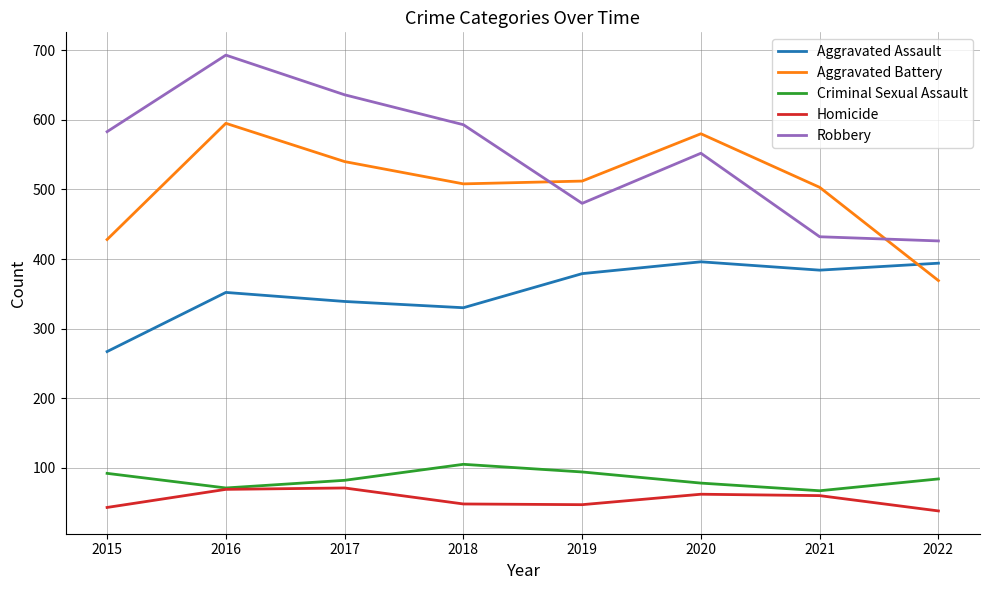

Which series changed the most between 2015 and 2018?

Aggravated Battery